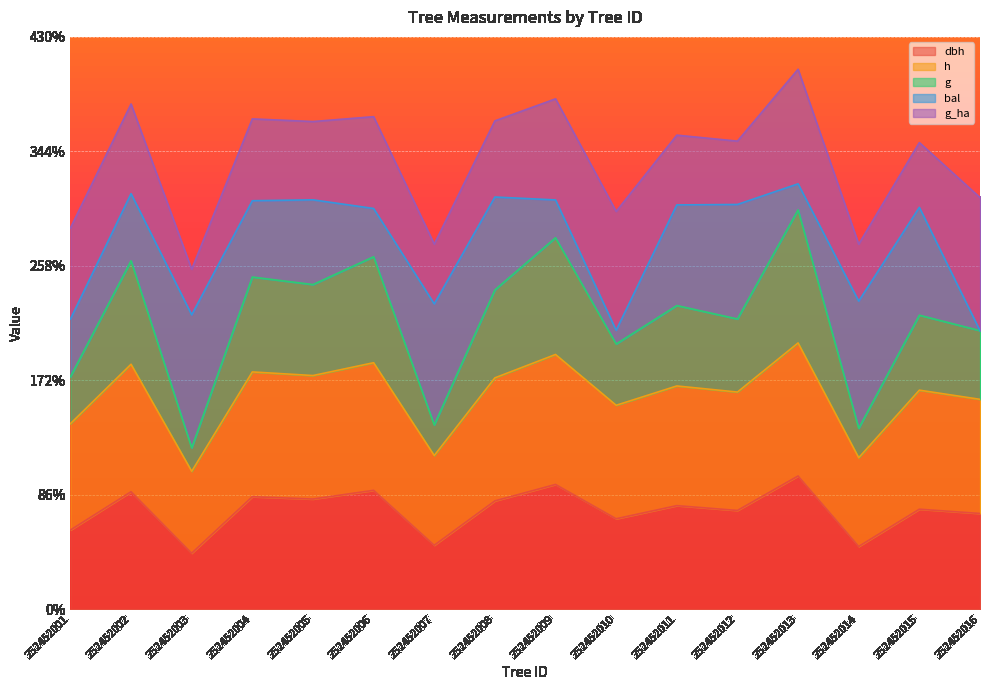

True or false: dbh has a value of 74.1 at 252452012.

True